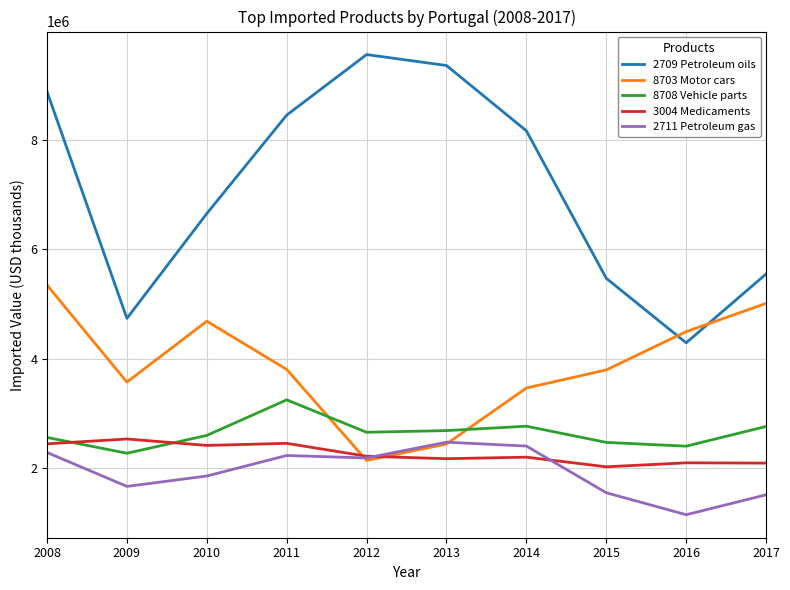

At 2015, list the series in order from largest to smallest.

2709 Petroleum oils, 8703 Motor cars, 8708 Vehicle parts, 3004 Medicaments, 2711 Petroleum gas